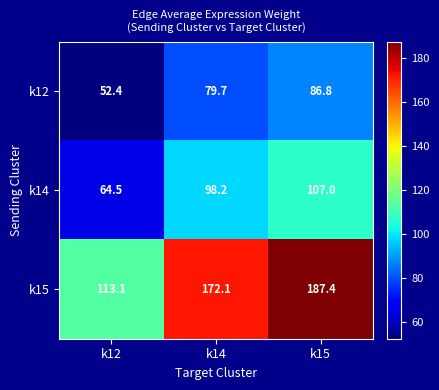

True or false: k15 has a value of 172.1 at k14.

True